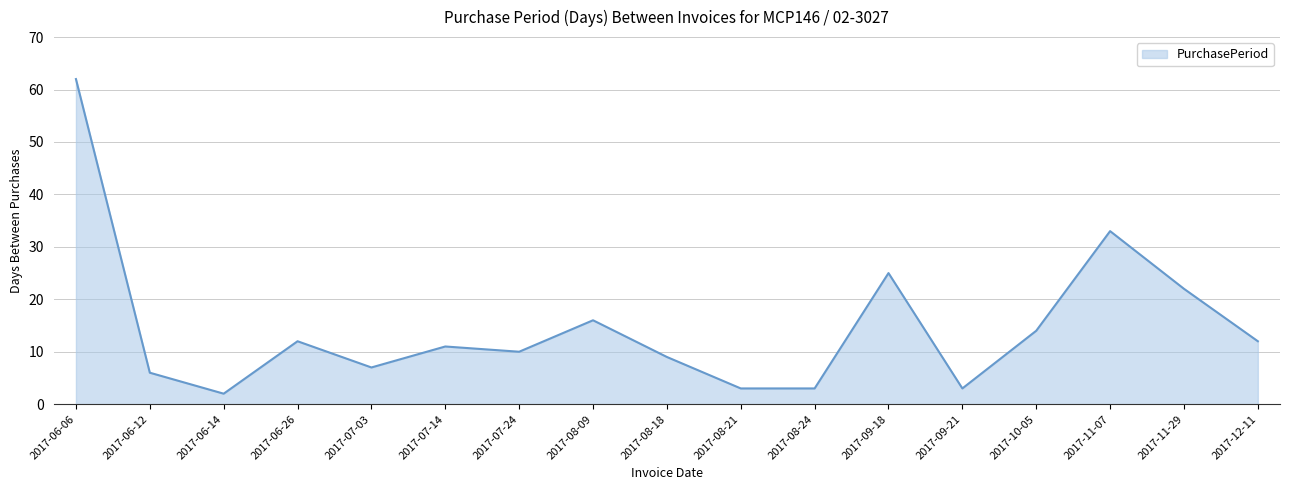

Reading left to right, transcribe all the data shown in this chart.

62	6	2	12	7	11	10	16	9	3	3	25	3	14	33	22	12